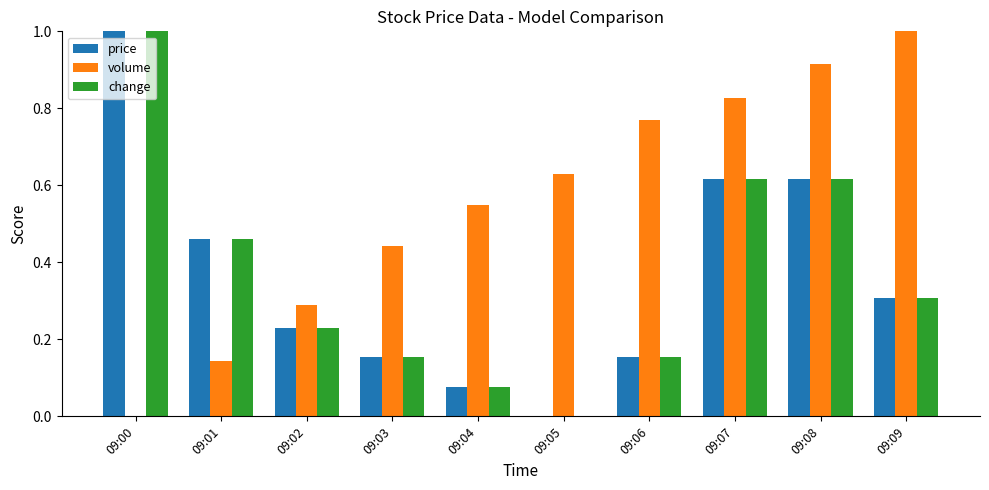

What are all the series names shown in the legend?

price, volume, change